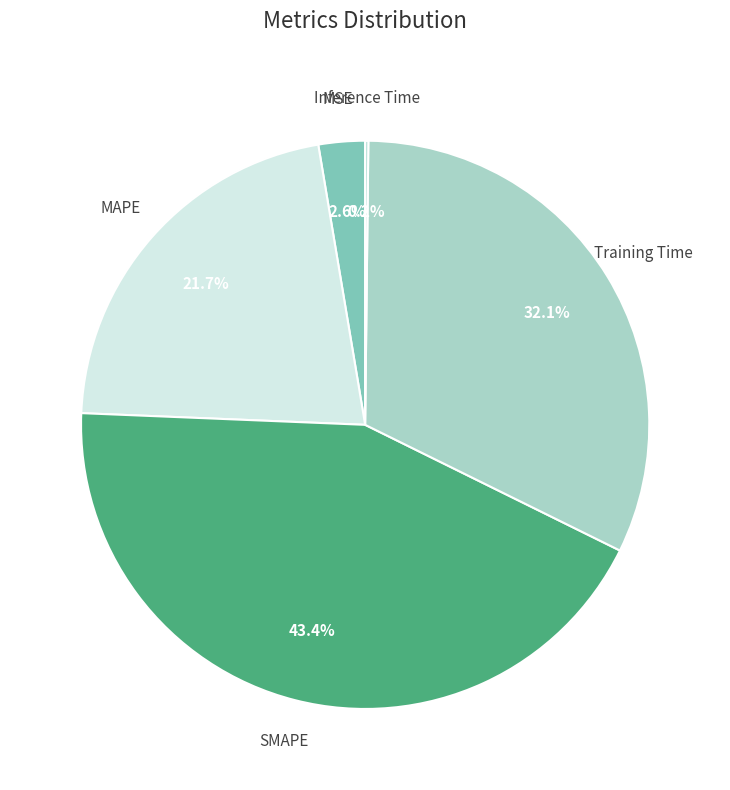

To the nearest percent, what is the difference between the largest and smallest slice percentages?

43%